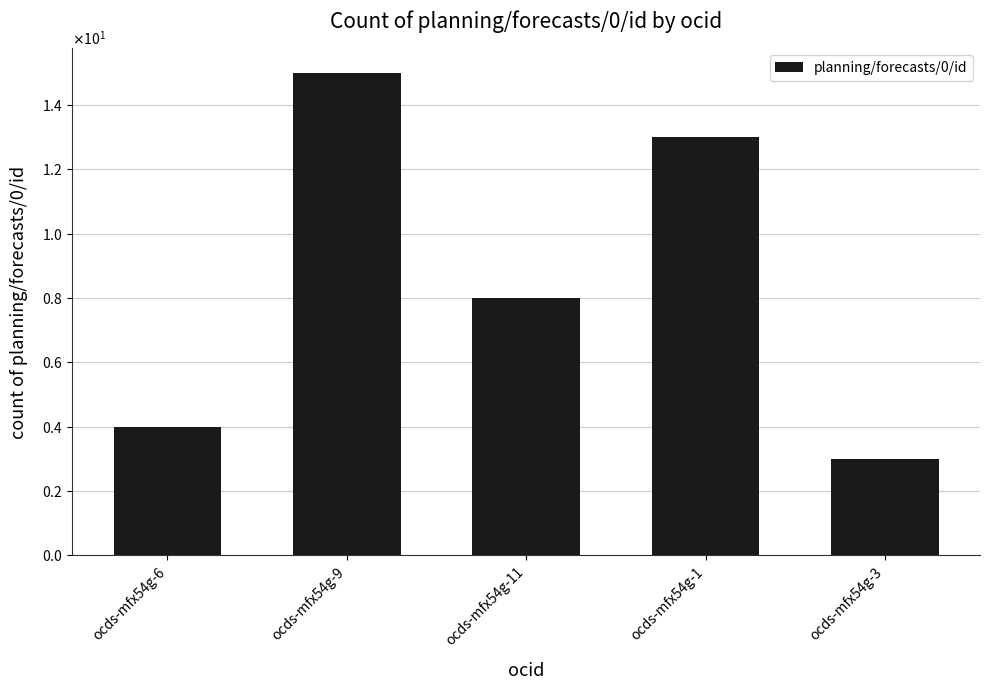

Are the bars grouped side by side (vs. stacked)?

No